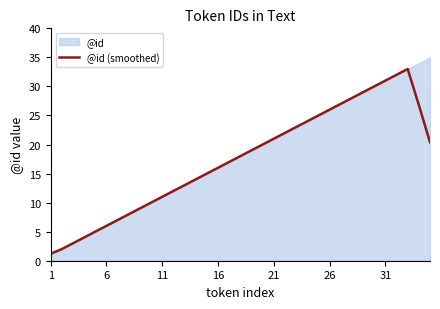

What is the highest value of the @id (smoothed) series?

33.0